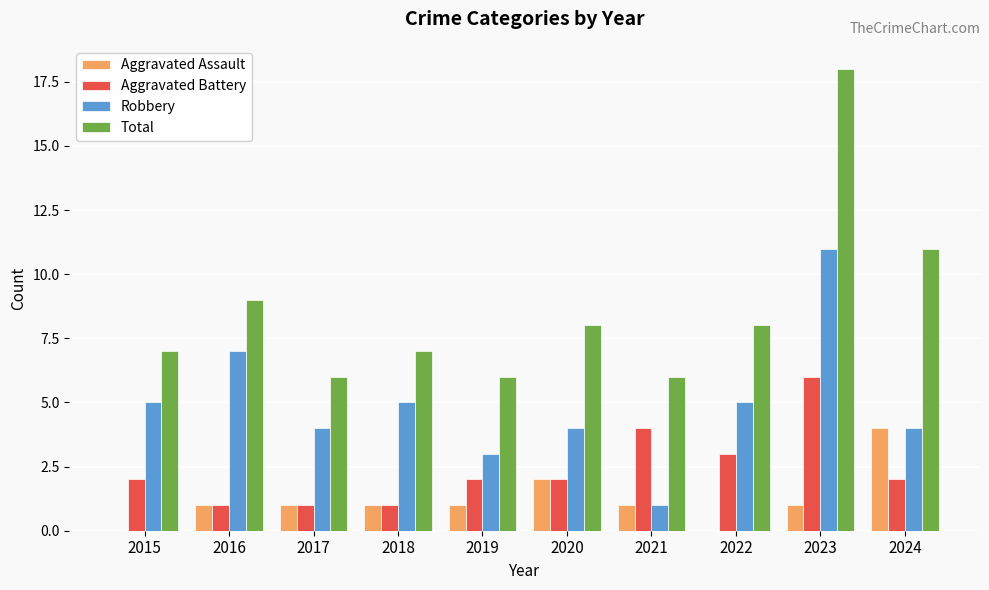

Between 2018 and 2023, which series saw the biggest shift?

Total